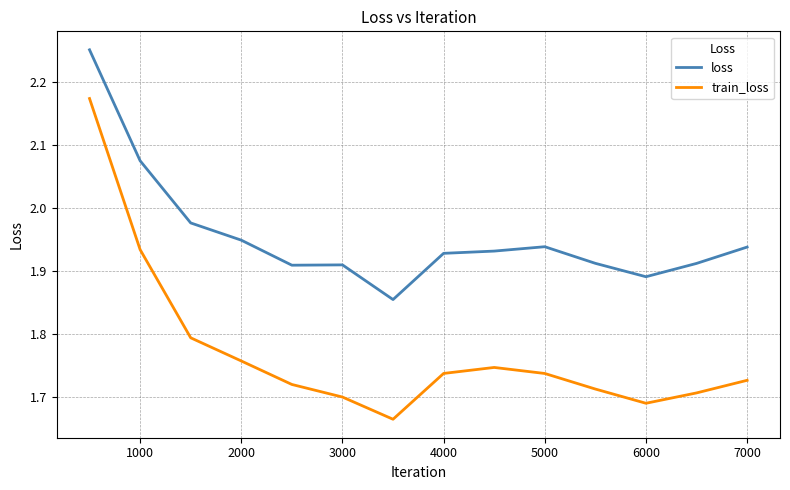

Which series has the largest total across all categories?

loss